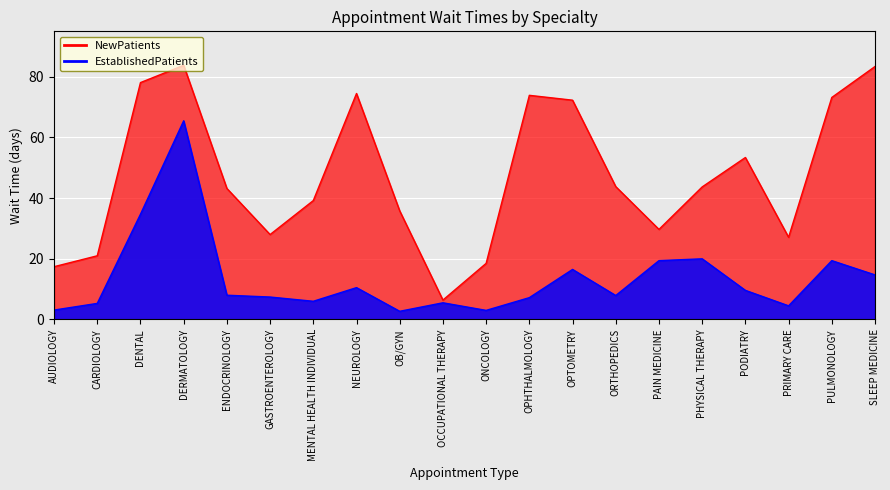

What is the spread (max minus min) of values at PODIATRY?

43.8